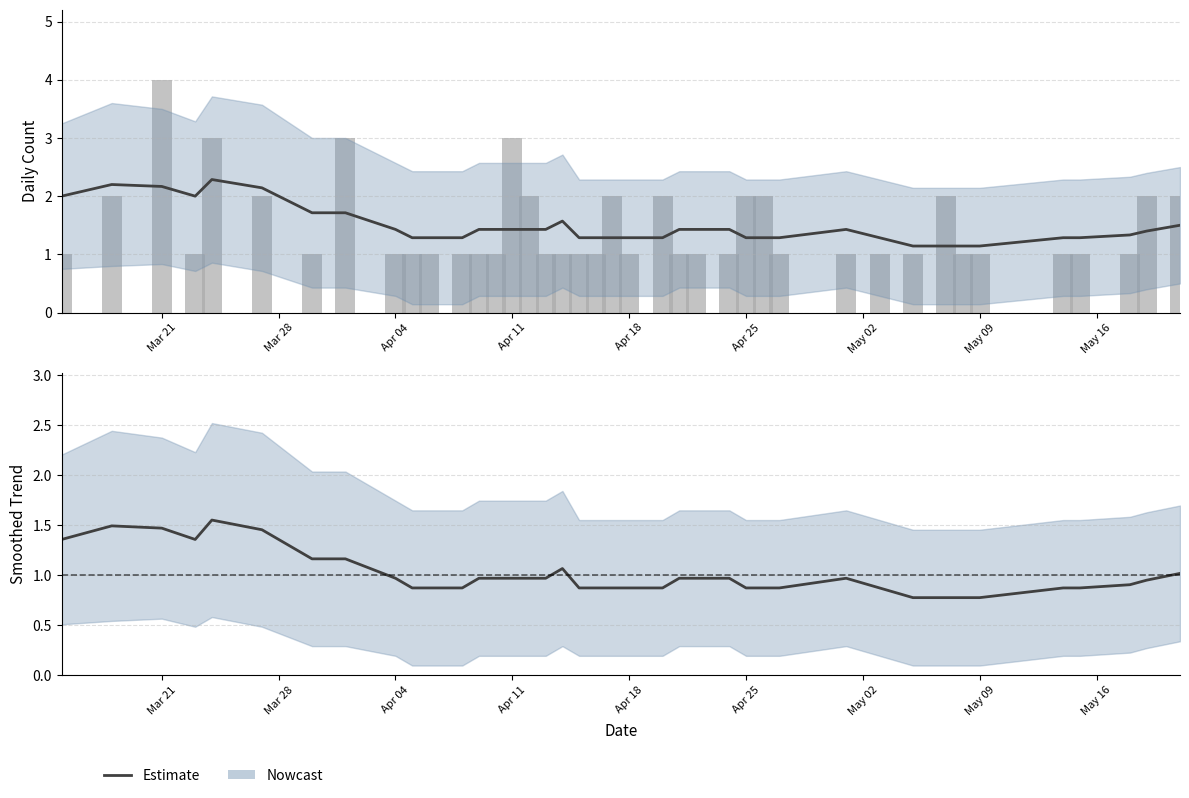

What is the value of the Smoothed trend bar at the 4th from the left?

1.4